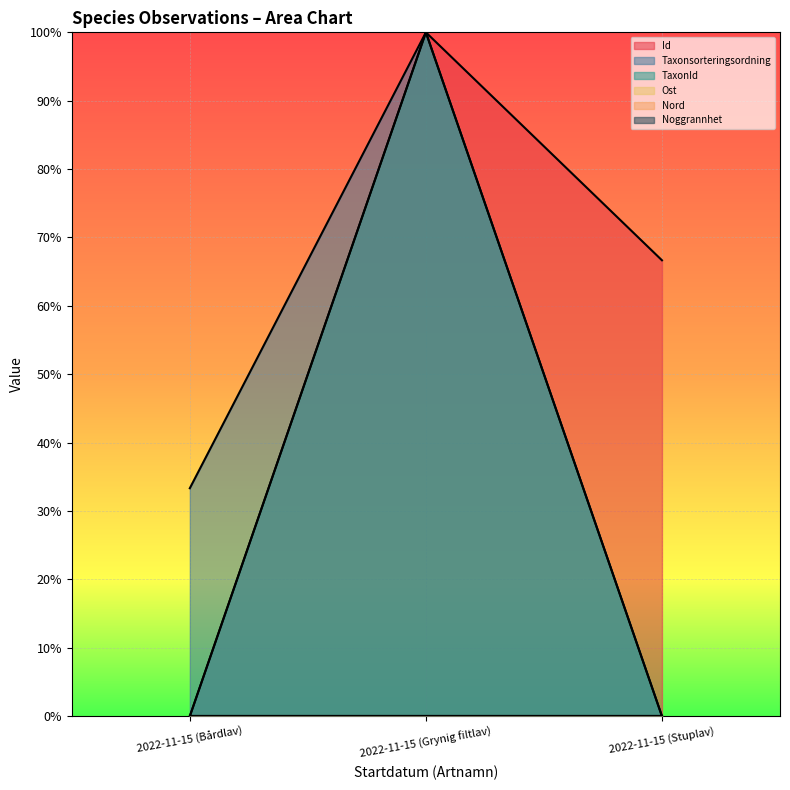

Is it true that Taxonsorteringsordning equals 0.3 at 2022-11-15 (Bårdlav)?

True